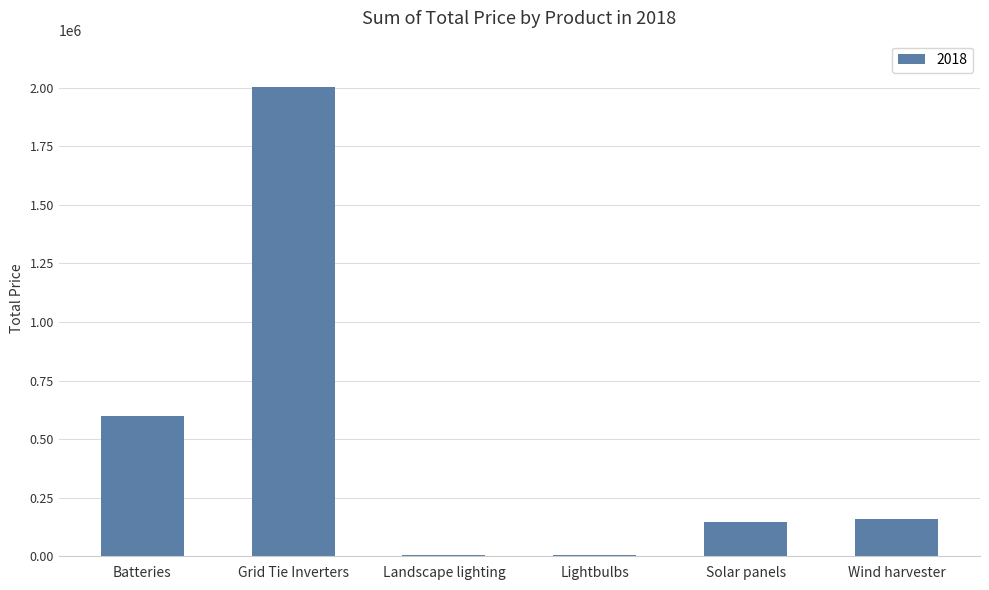

The value at Batteries is 784695.7. True or false?

False